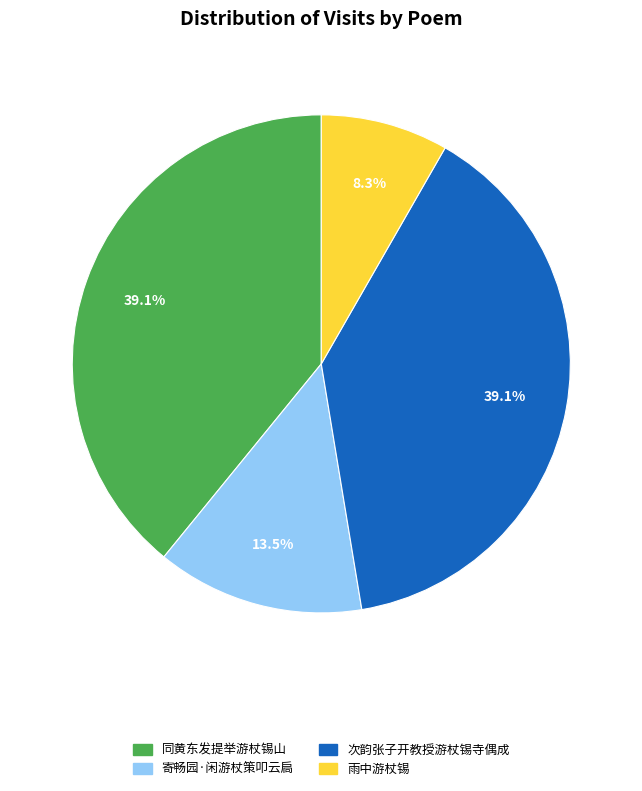

What percentage is the 次韵张子开教授游杖锡寺偶成 slice, to the nearest percent?

39%